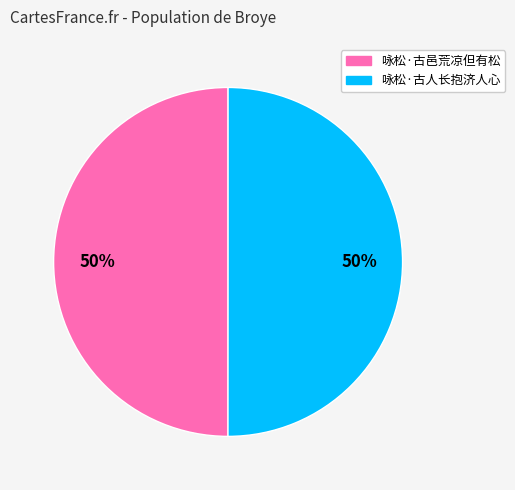

To the nearest percent, what portion does 咏松·古邑荒凉但有松 represent?

50%